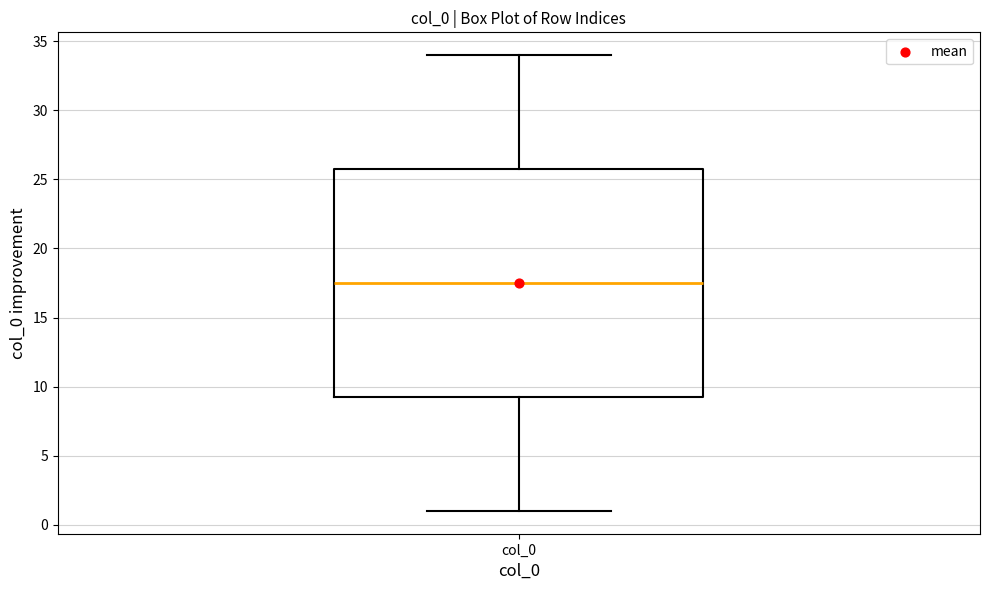

Transcribe this box plot: give where the median line is, the range the box spans, and where the two whiskers end, as read against the y-axis. The values are not printed on the chart, so give them approximately, as read against the axis.

median 17.5, box 9.5 to 26.0, whiskers 1.0 to 34.0